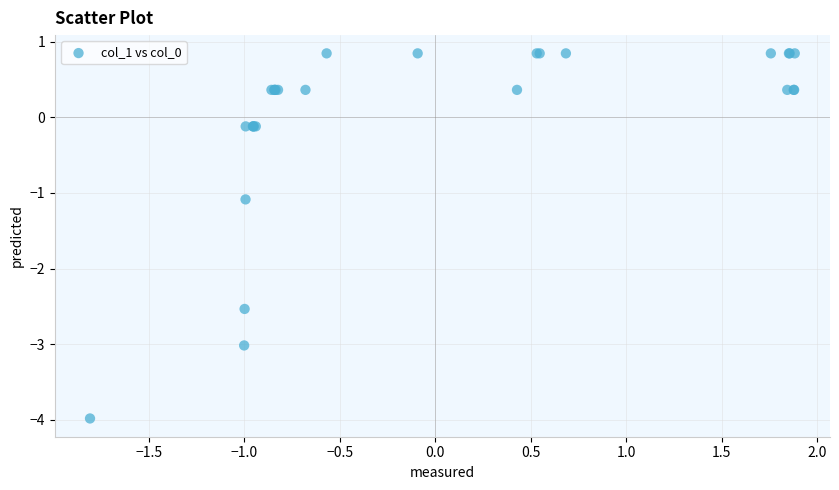

What Y value in the scatter plot is closest to -1?

-1.1